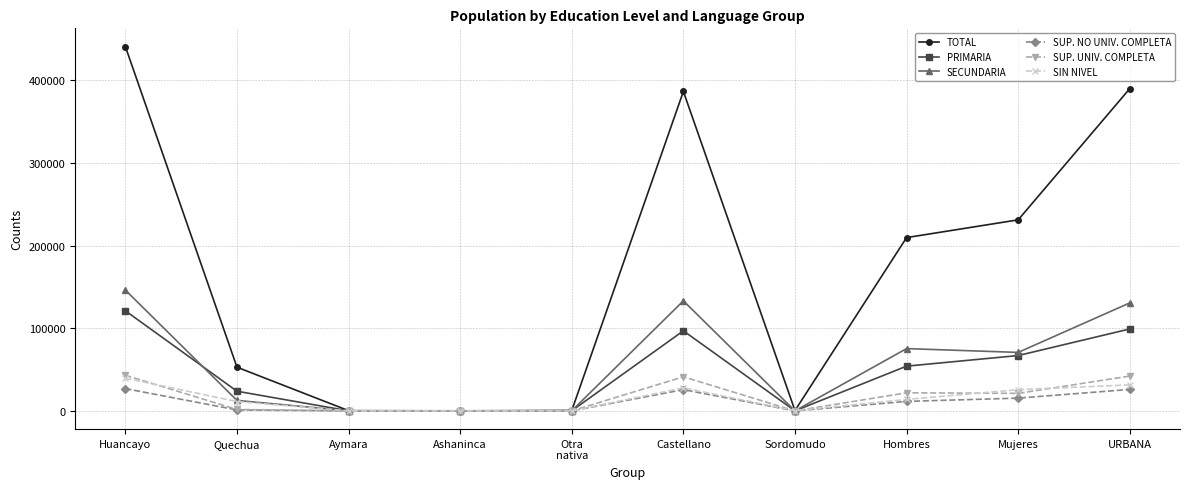

Which series has the largest range (max minus min)?

TOTAL